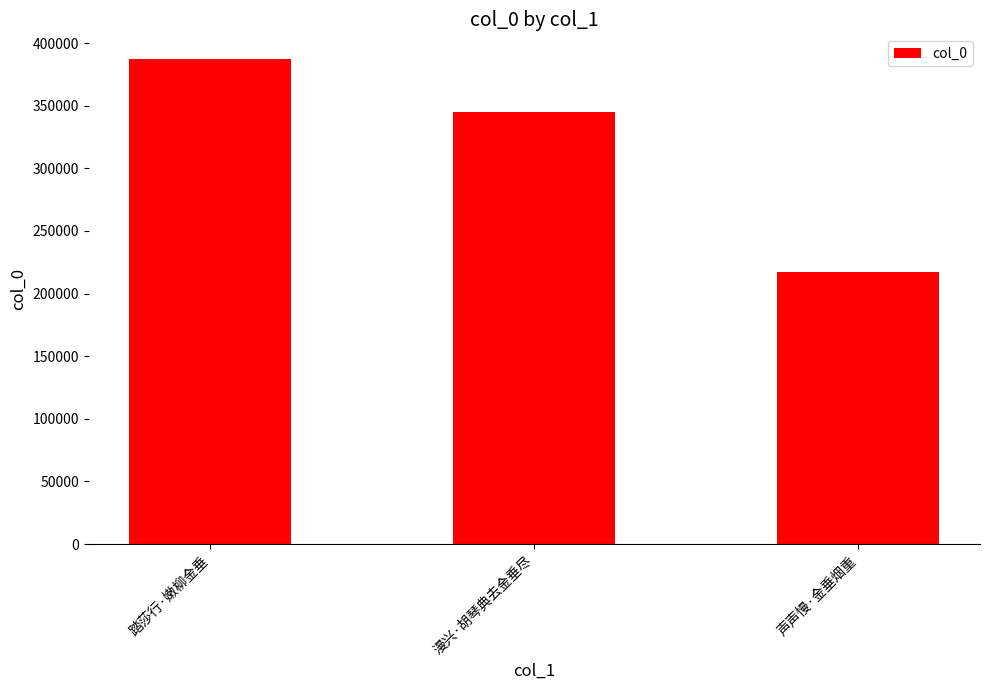

How many data points are less than 344655?

1